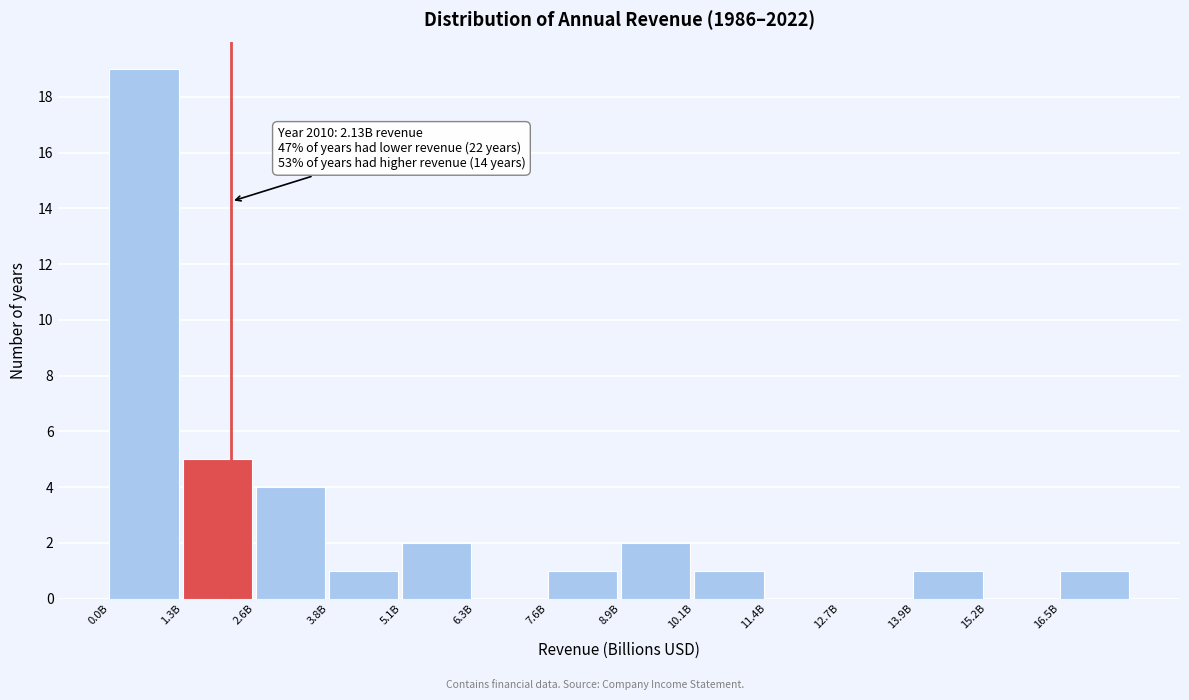

Reading right to left, extract all data points from this chart.

16.5B=1	15.2B=0	13.9B=1	12.7B=0	11.4B=0	10.1B=1	8.9B=2	7.6B=1	6.3B=0	5.1B=2	3.8B=1	2.6B=4	1.3B=5	0.0B=19